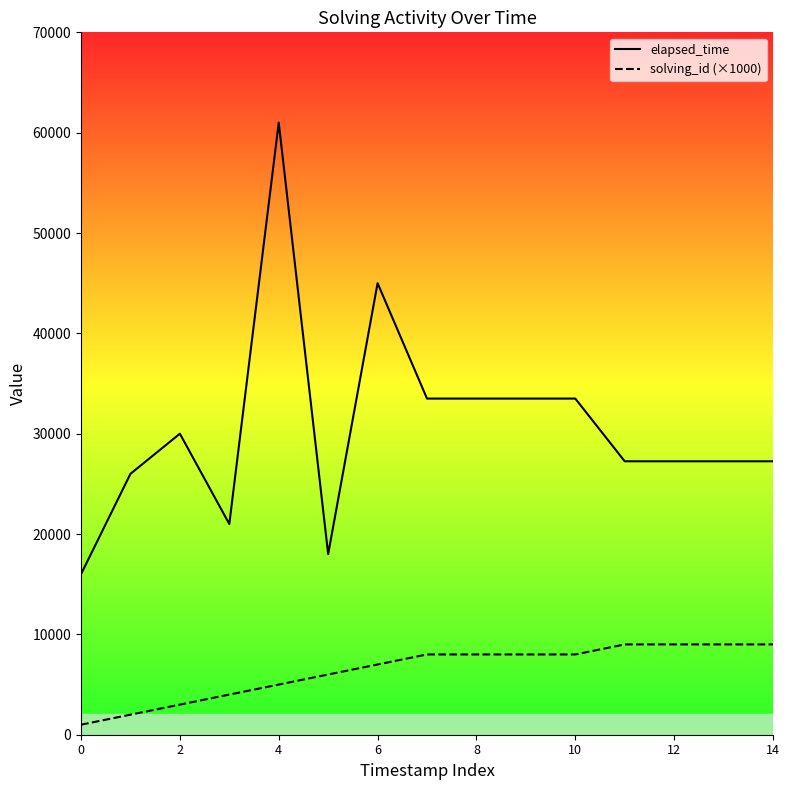

What is the average value of the elapsed_time series?

30667